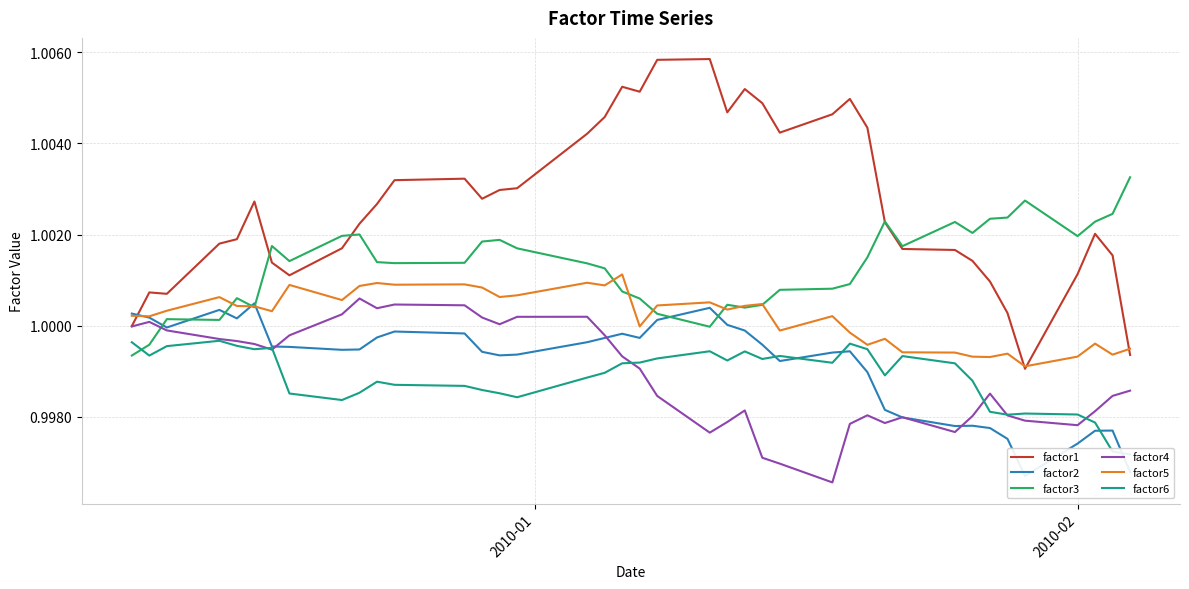

In factor3, how many points are lower than both neighbors (excluding endpoints)?

9